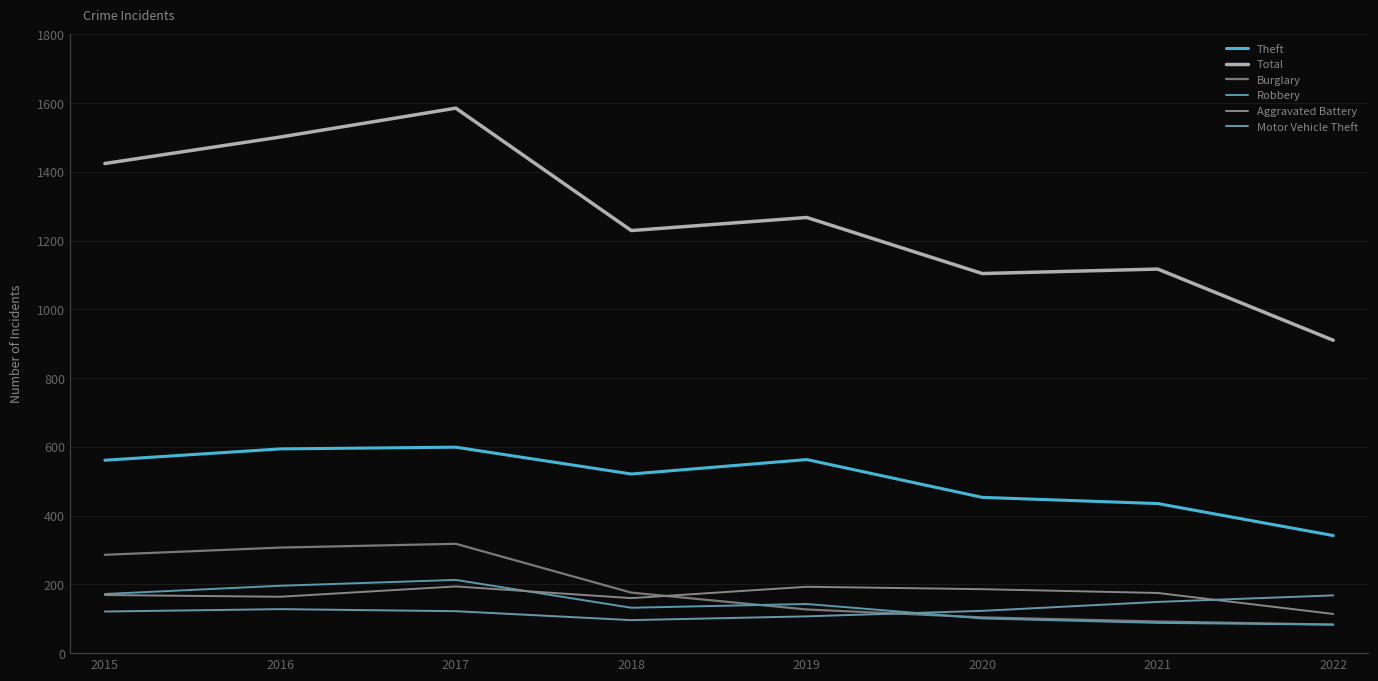

Between which two adjacent categories do Robbery and Motor Vehicle Theft first intersect?

2019 and 2020